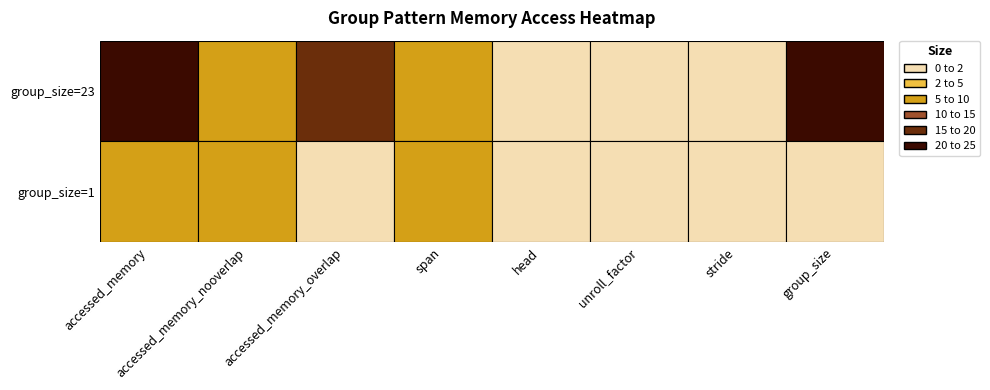

The group_size=23 series shows -11 at 4. True or false?

False